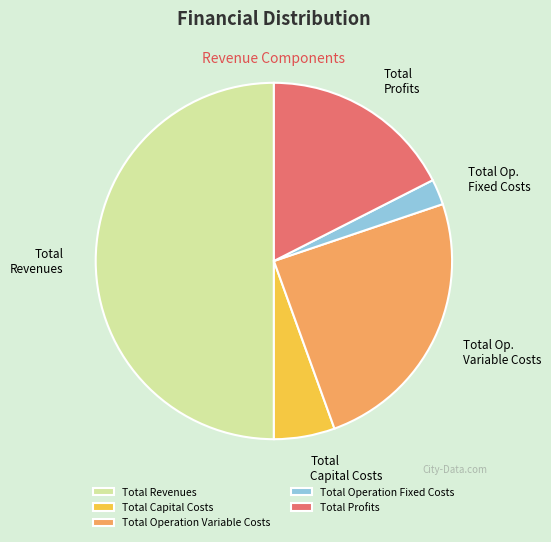

Is Total Capital Costs the majority of the pie?

No